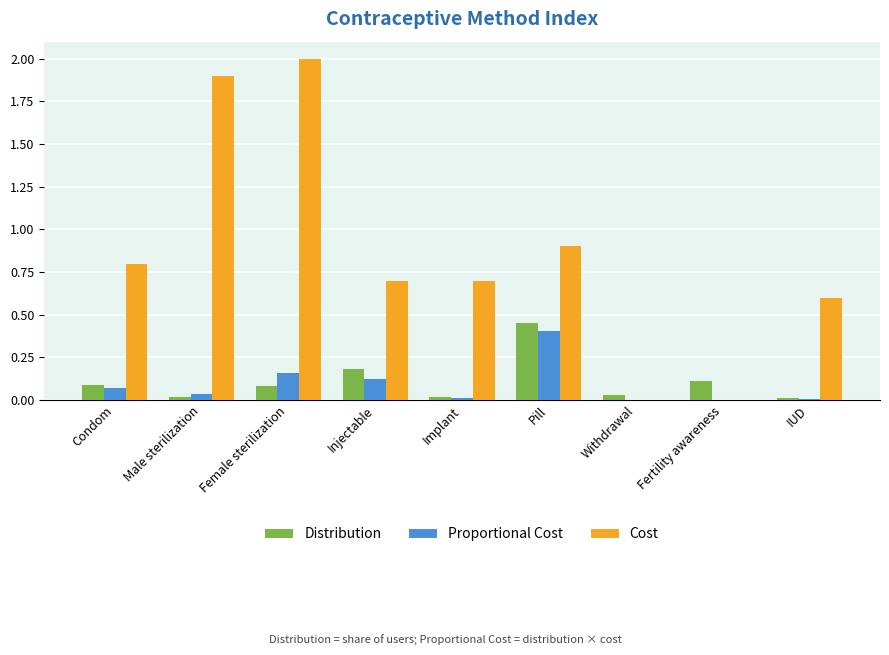

Is the value of Proportional Cost at Male sterilization greater than the value of Distribution at Pill?

No